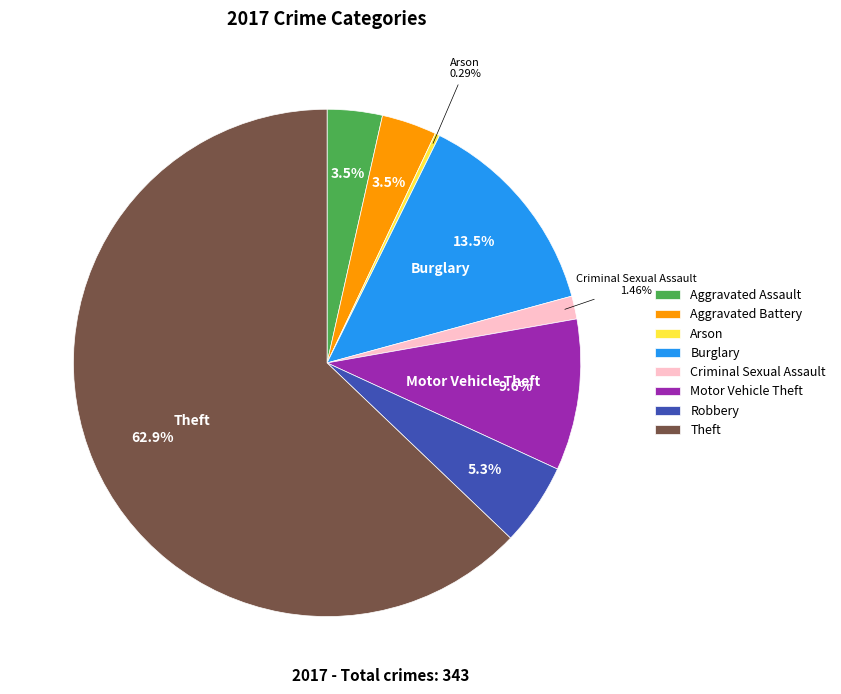

Is the sum of Aggravated Assault and Theft greater than half?

Yes